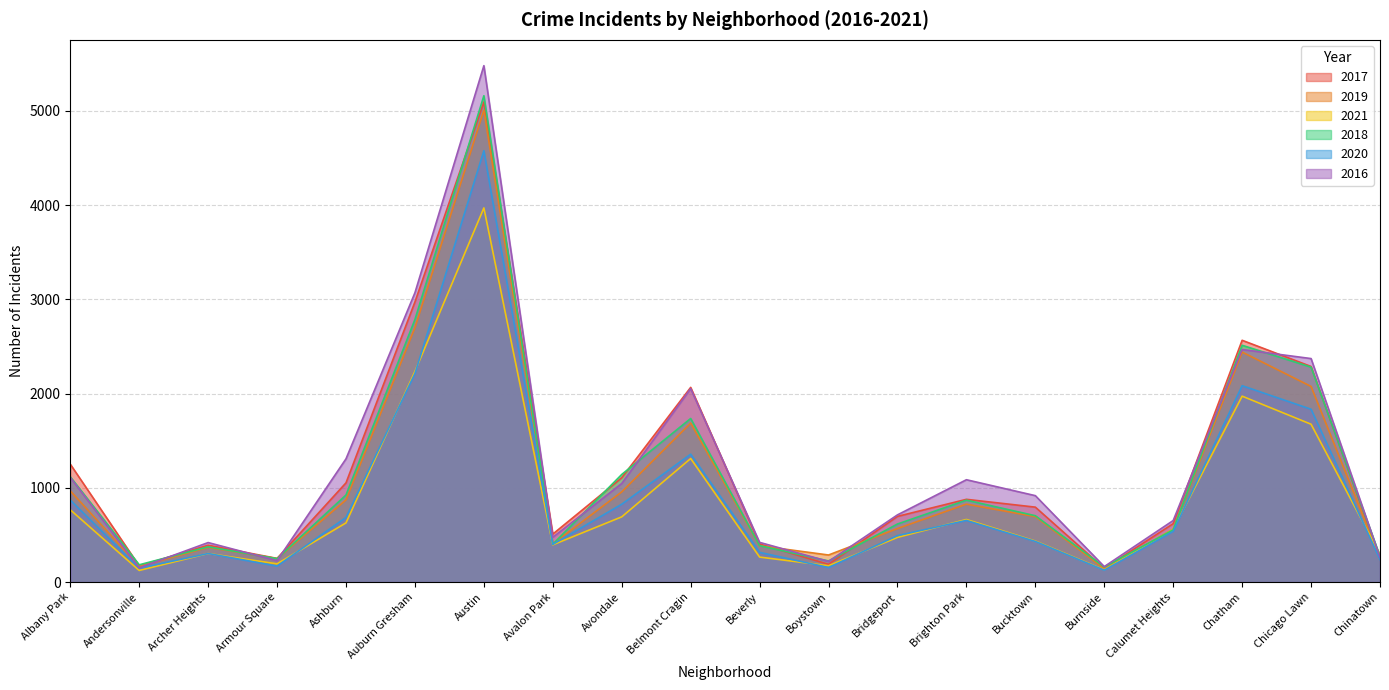

At how many categories does at least one series exceed 3965?

1